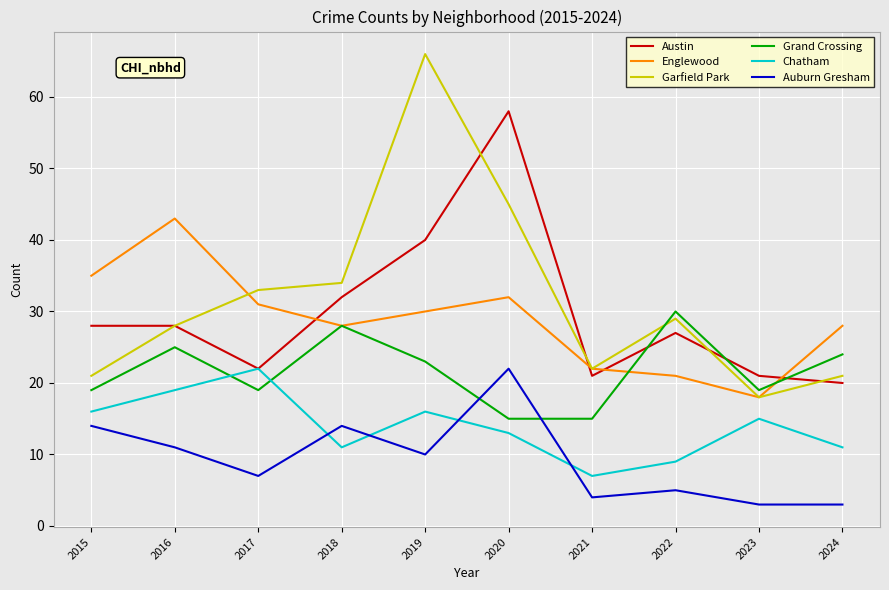

At which category does Englewood reach its first local peak?

2016